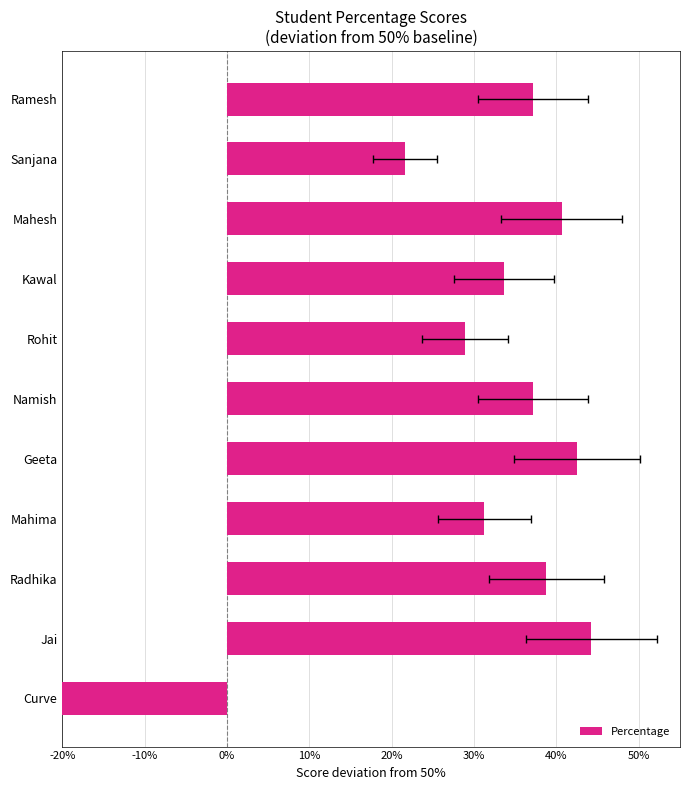

What is the value of the 6th bar from the left?

37.1